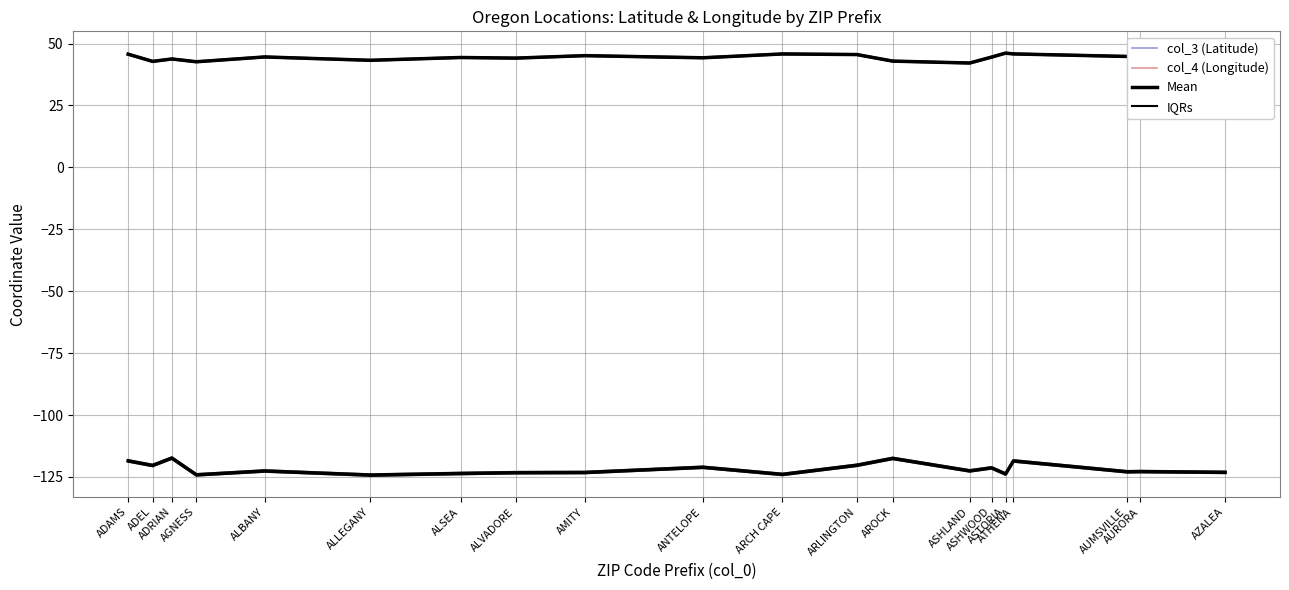

What is the total value across all series at ADEL?

8.7